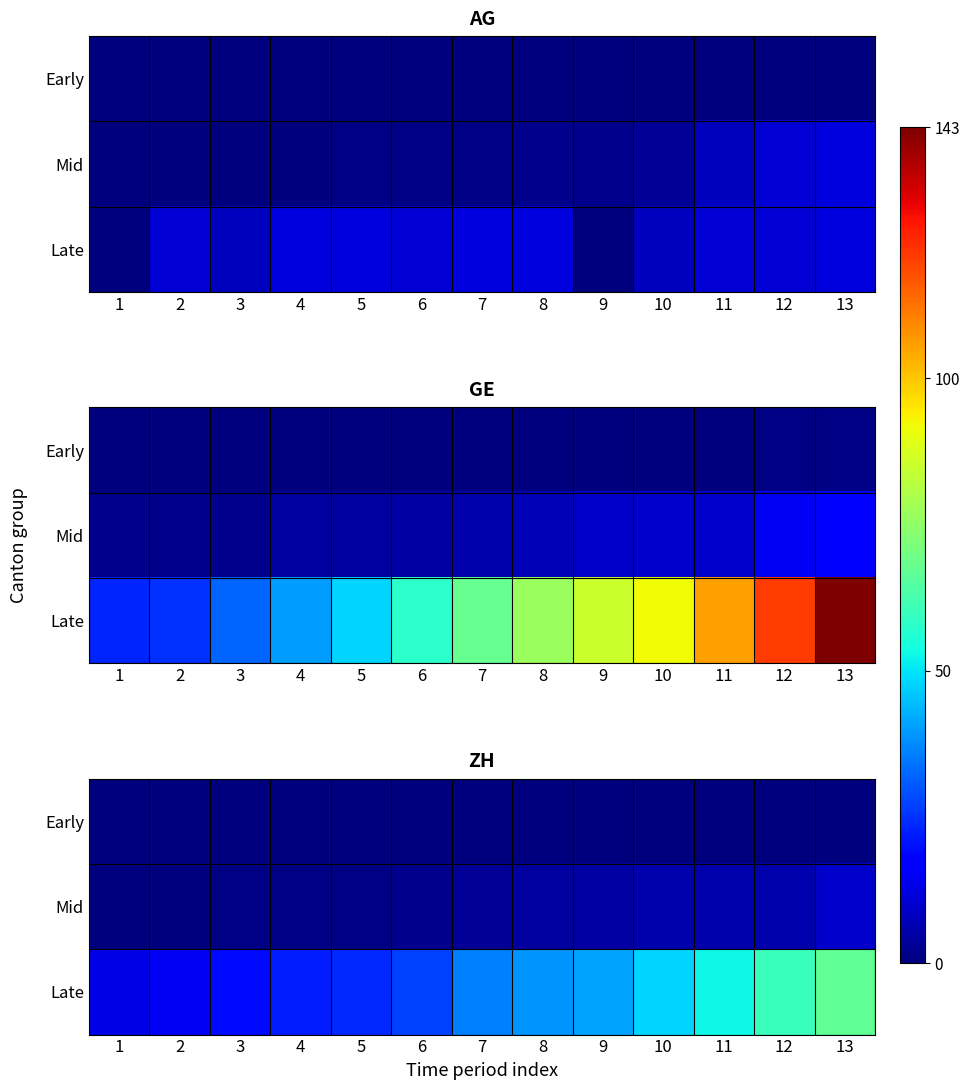

Which series has the largest range (max minus min)?

Late